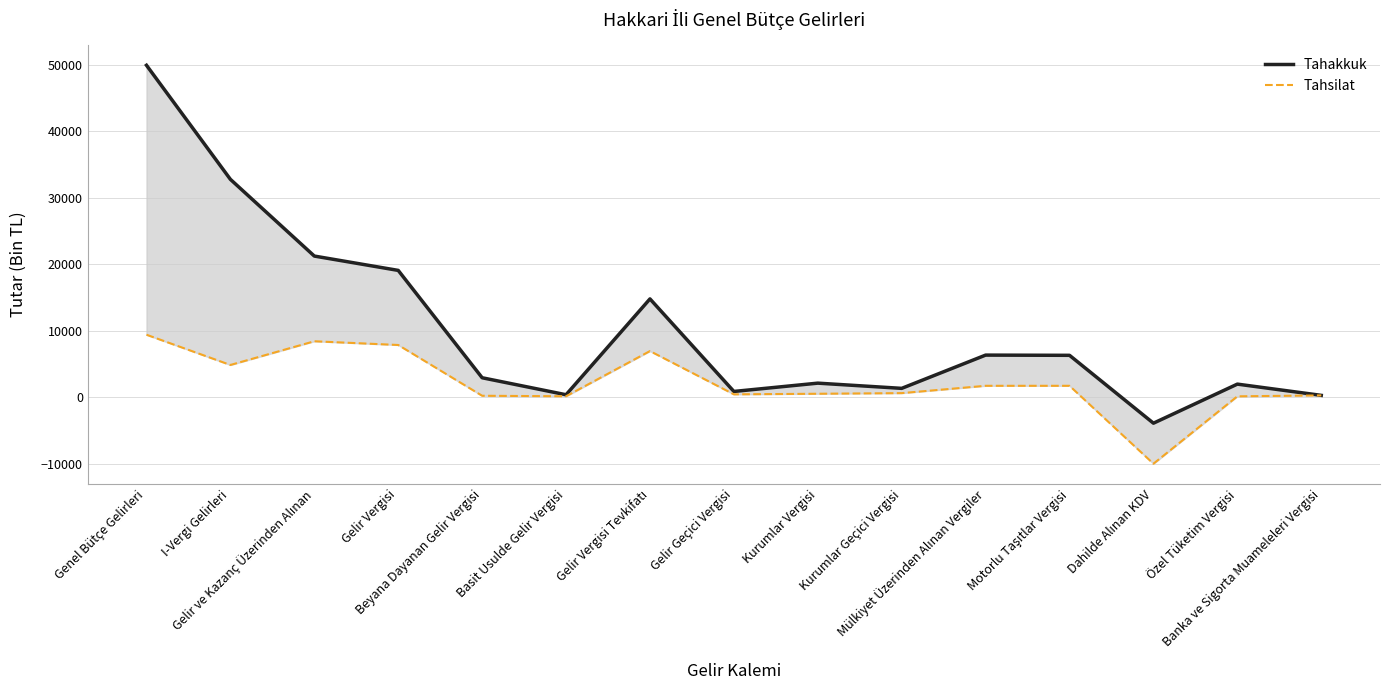

Which series changed the most between Gelir Vergisi and Mülkiyet Üzerinden Alınan Vergiler?

Tahakkuk